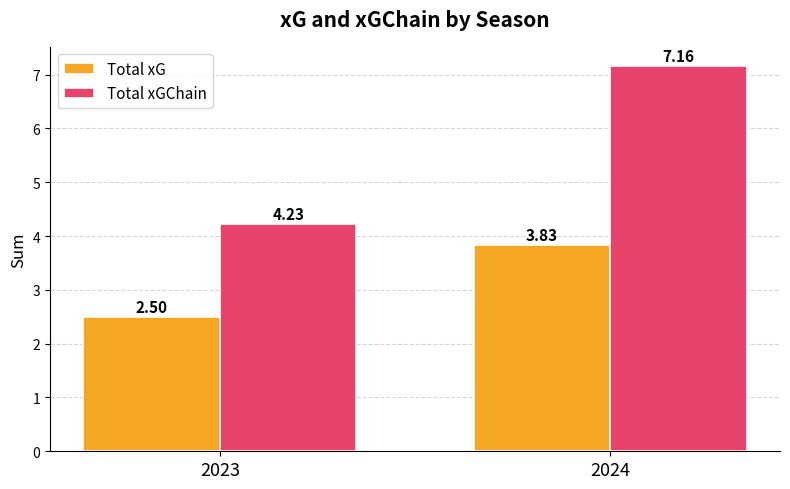

List the labels in order of Total xG value, largest first.

2024, 2023